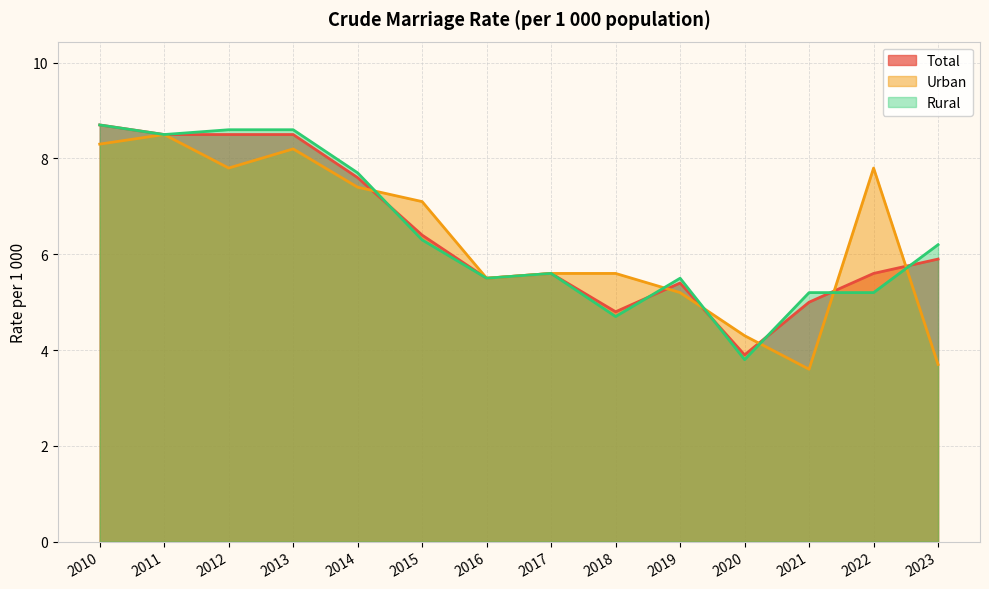

How many times do Rural and Total cross each other?

6